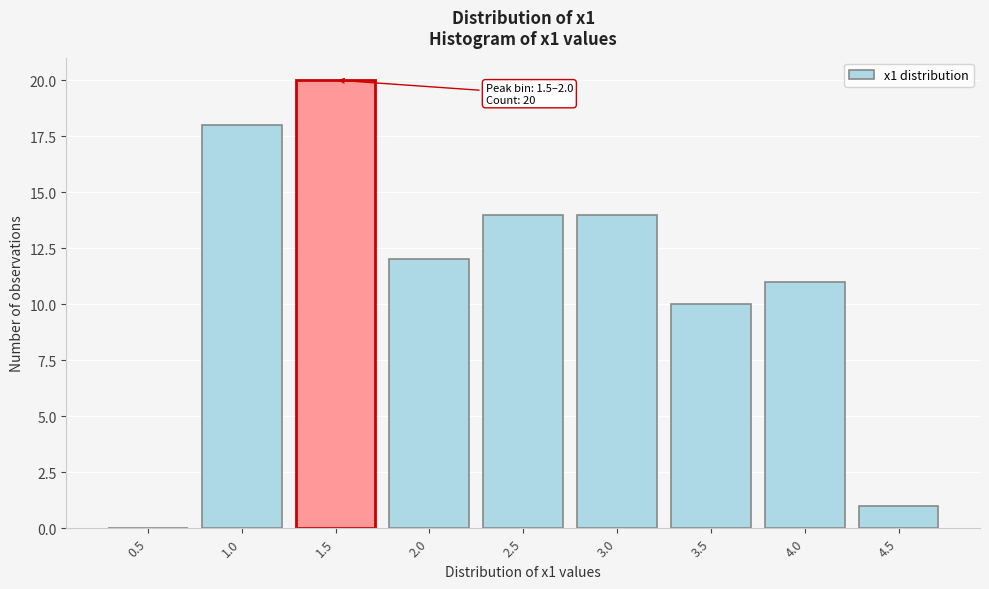

Reading right to left, extract all data points from this chart.

4.5=1	4.0=11	3.5=10	3.0=14	2.5=14	2.0=12	1.5=20	1.0=18	0.5=0